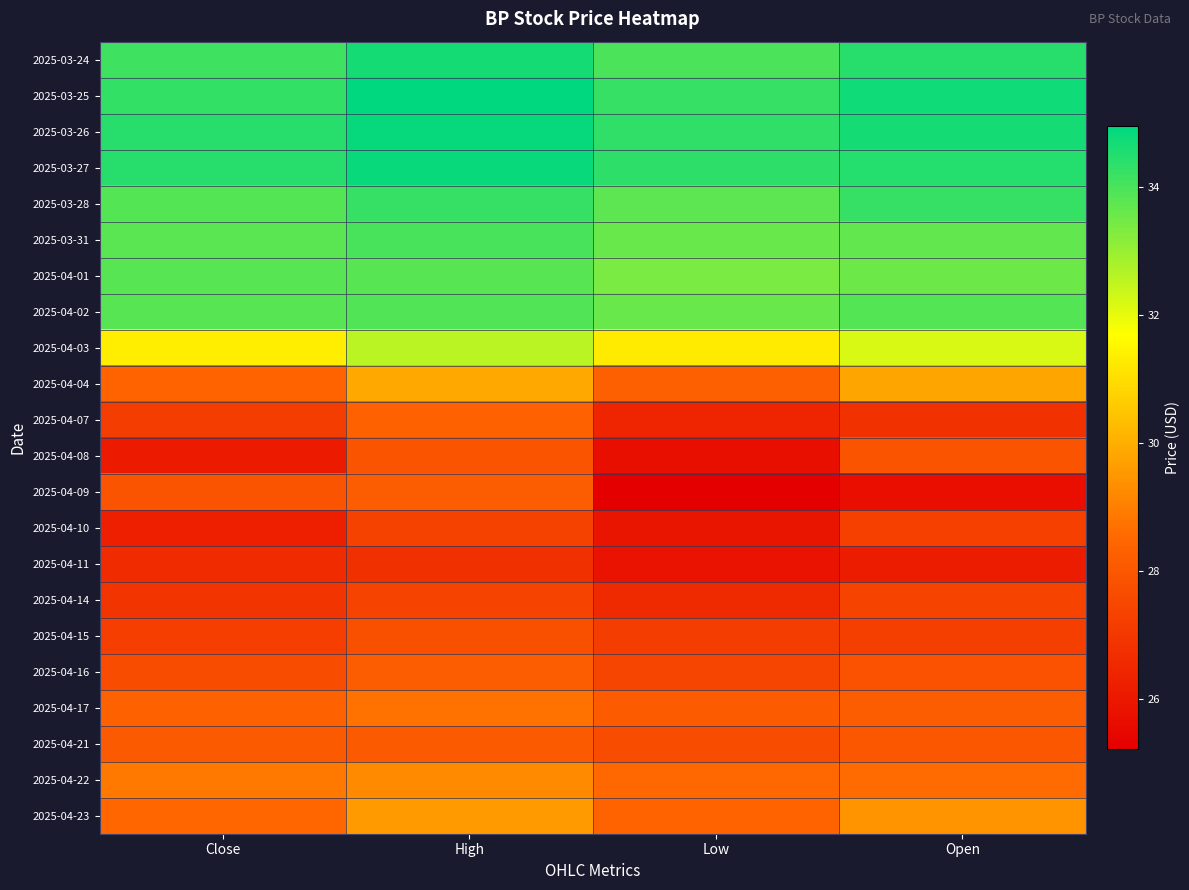

Rank the series at Close from lowest to highest value.

2025-04-08, 2025-04-10, 2025-04-11, 2025-04-14, 2025-04-07, 2025-04-15, 2025-04-16, 2025-04-09, 2025-04-21, 2025-04-17, 2025-04-04, 2025-04-23, 2025-04-22, 2025-04-03, 2025-03-31, 2025-04-01, 2025-04-02, 2025-03-28, 2025-03-24, 2025-03-25, 2025-03-27, 2025-03-26